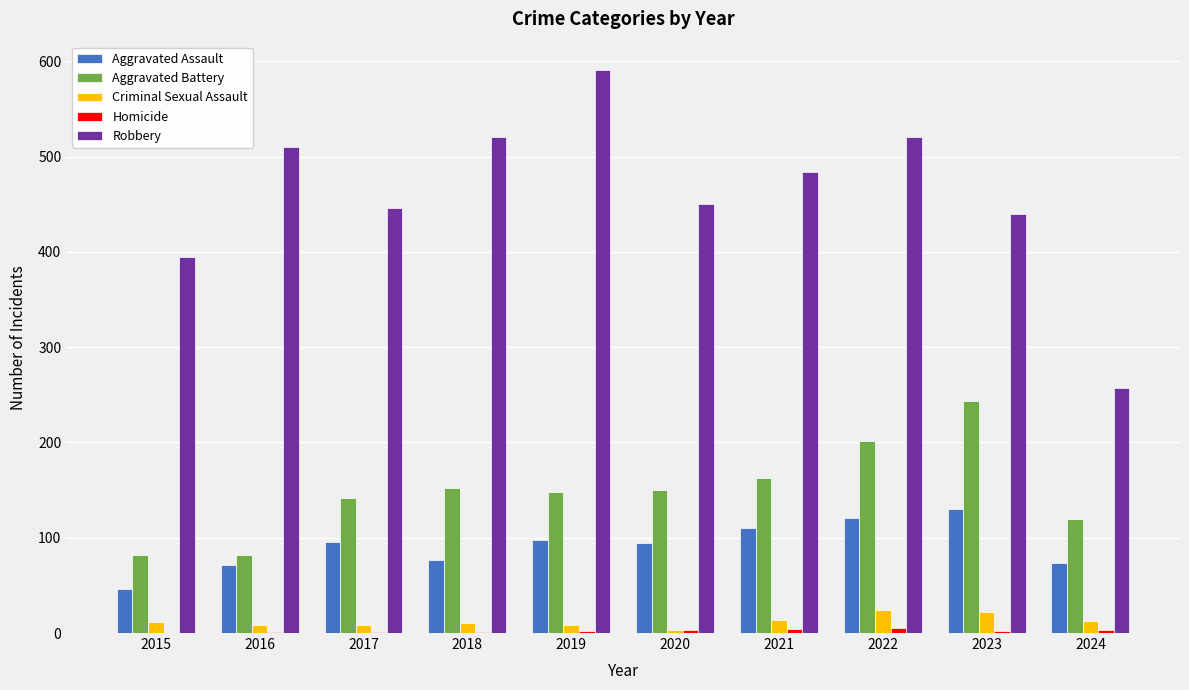

What is the maximum value for Aggravated Battery?

244